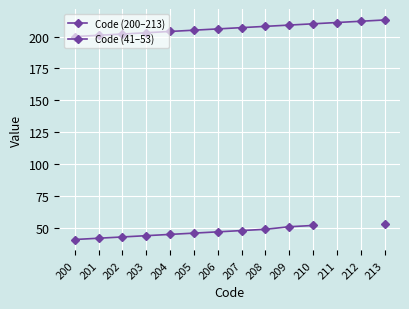

What is the lowest value of the Code (41–53) series?

41.0